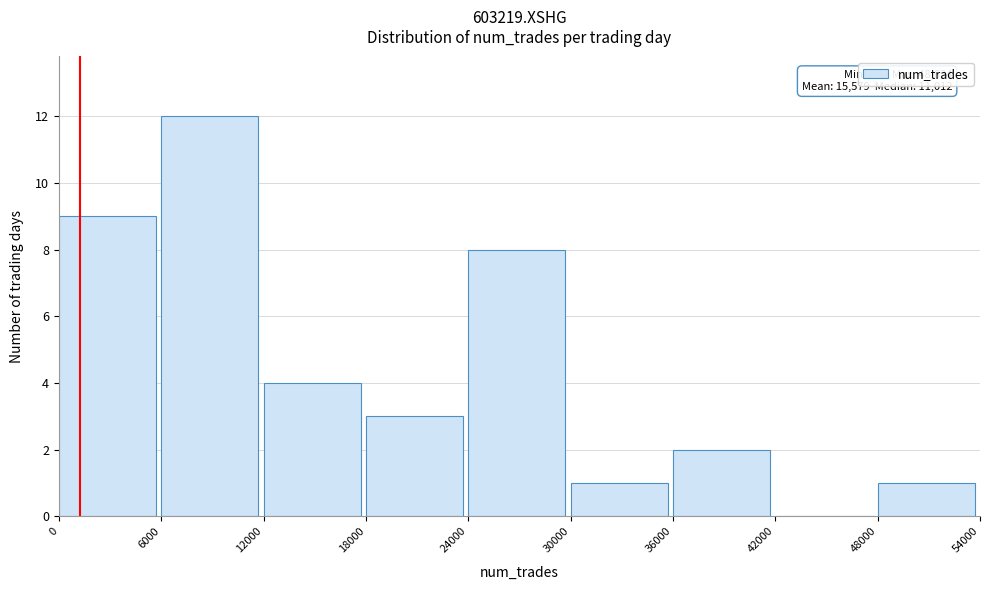

Which range on the x-axis has the tallest bar?

6000 to 12000